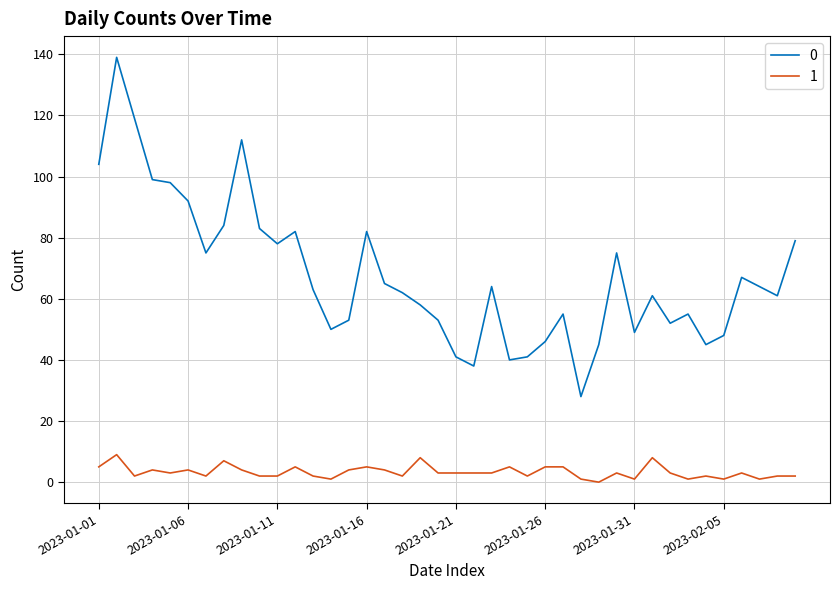

True or false: 1 and 0 cross at least once.

False